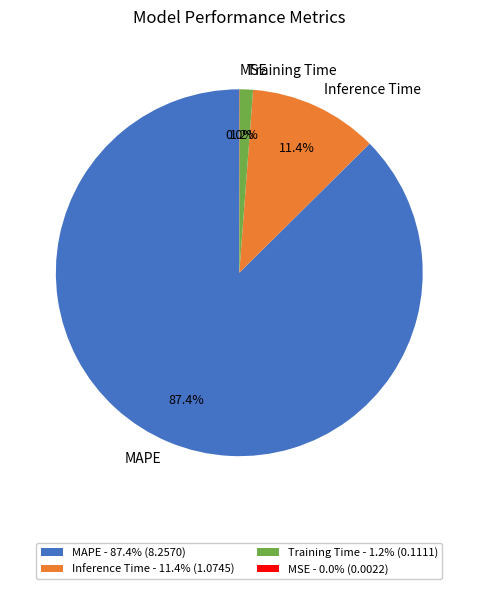

What is the largest slice in the pie chart?

MAPE